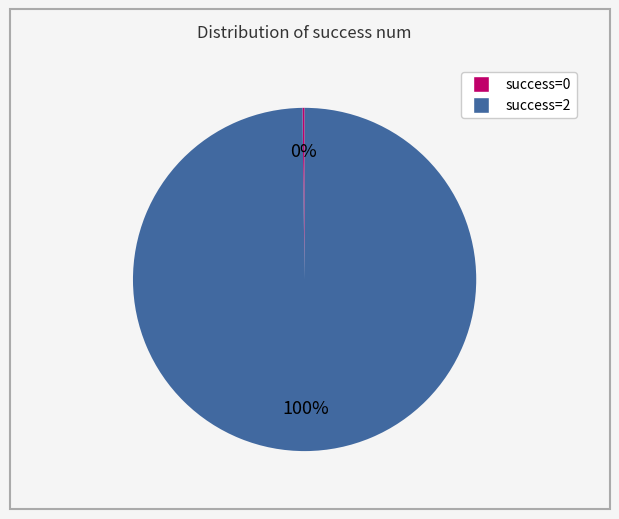

To the nearest percent, what is the average slice percentage?

50%